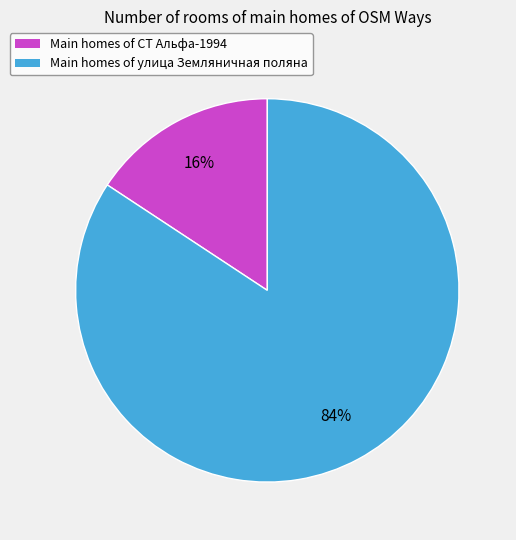

How many segments does this pie chart have?

2